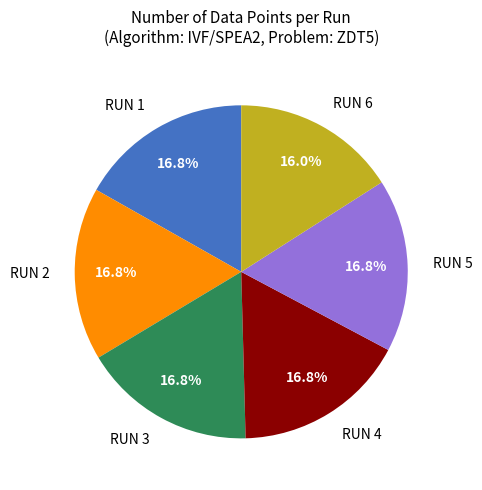

What is the total percentage of RUN 6 and RUN 2?

32.8%